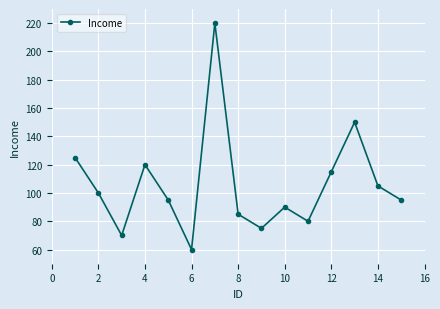

What is the value of the 2nd point from the left?

100